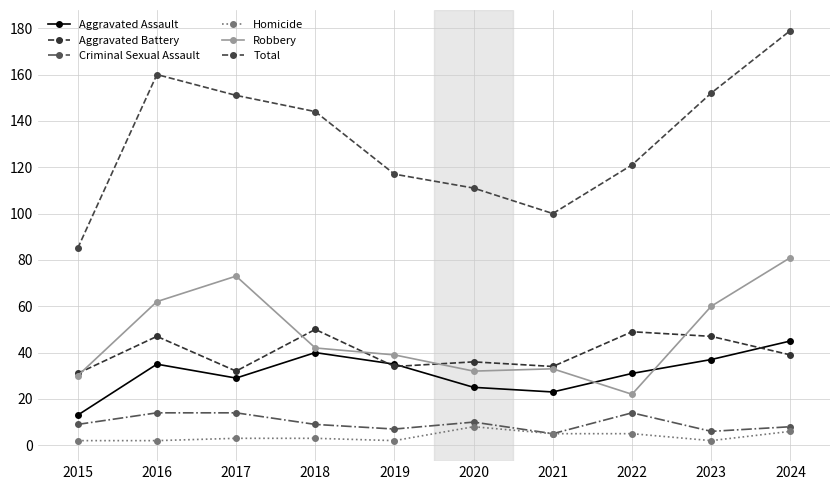

What is the average value of the Aggravated Battery series?

40